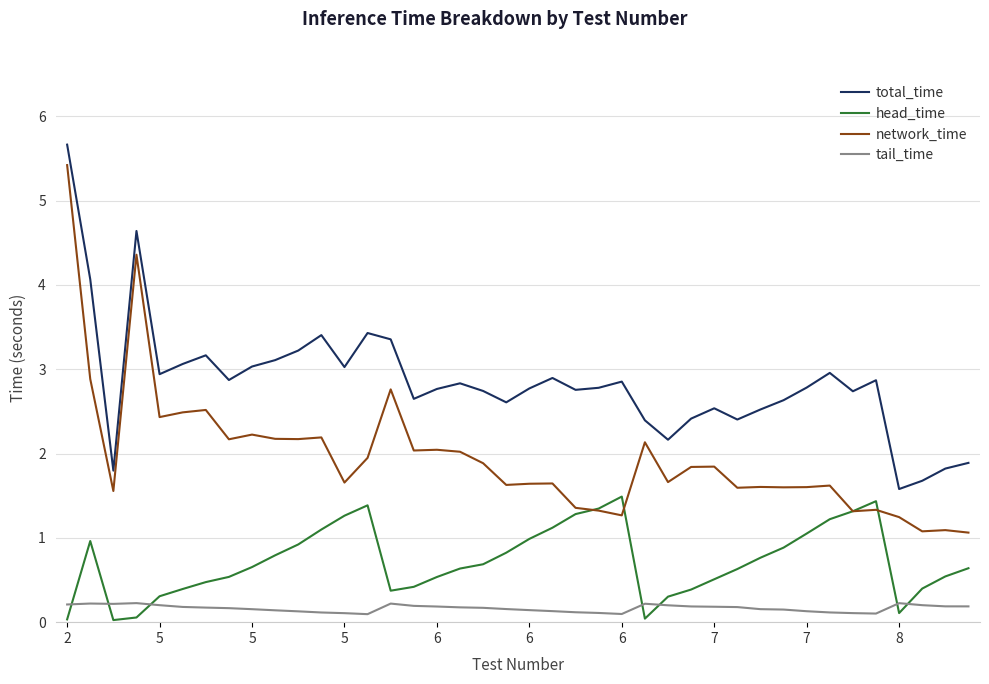

What is the maximum value shown in the chart?

5.7